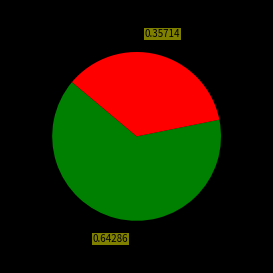

Which category has the smallest portion of the pie?

Truck 1